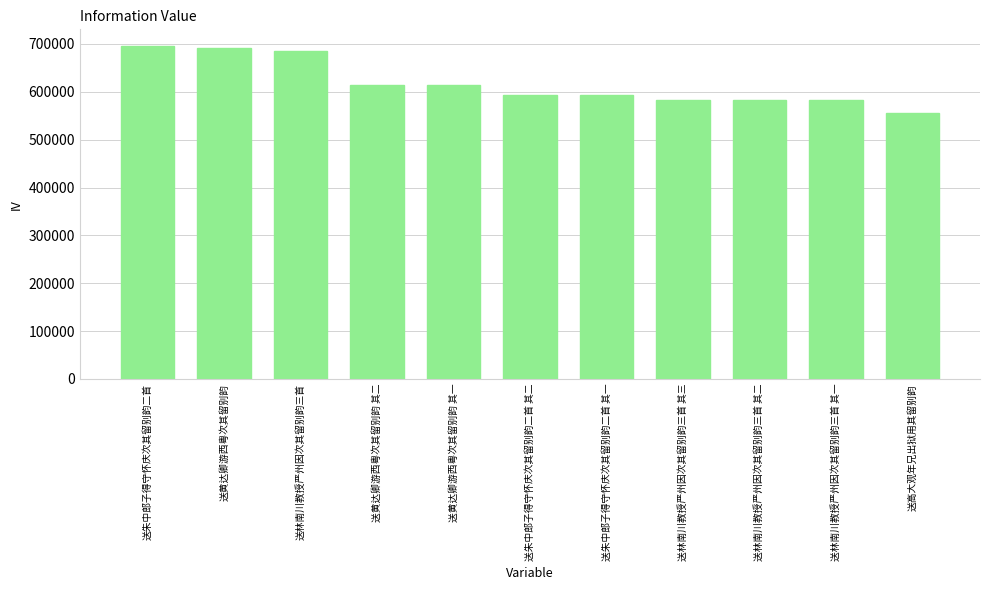

What is the difference between the second highest and second lowest values?

107547